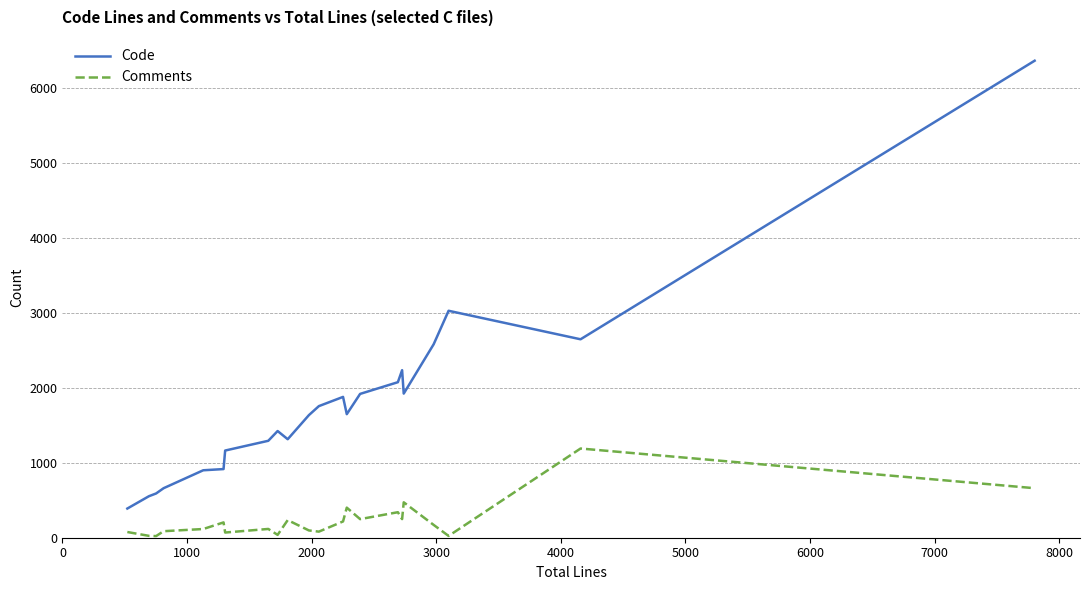

Which series has the largest range (max minus min)?

Code